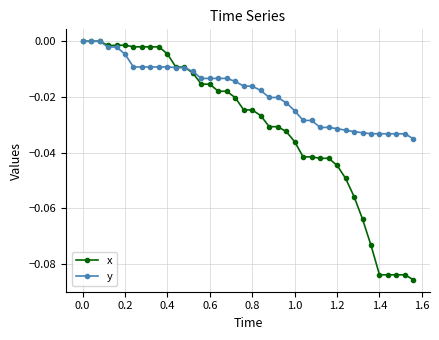

List the series in order of their overall mean, highest first.

y, x